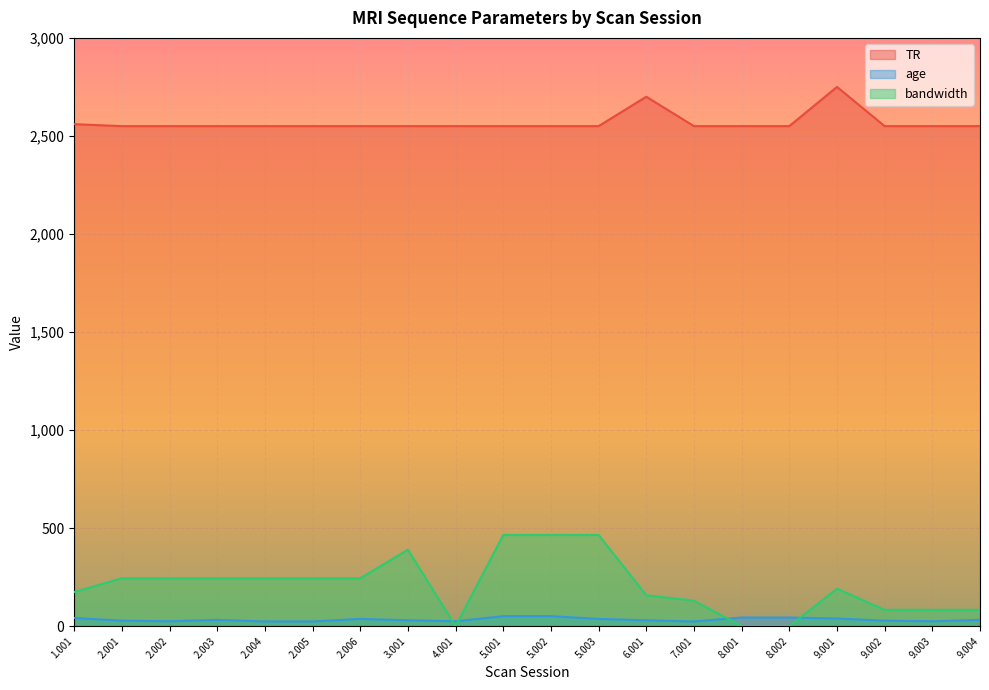

True or false: age and TR intersect in this chart.

False